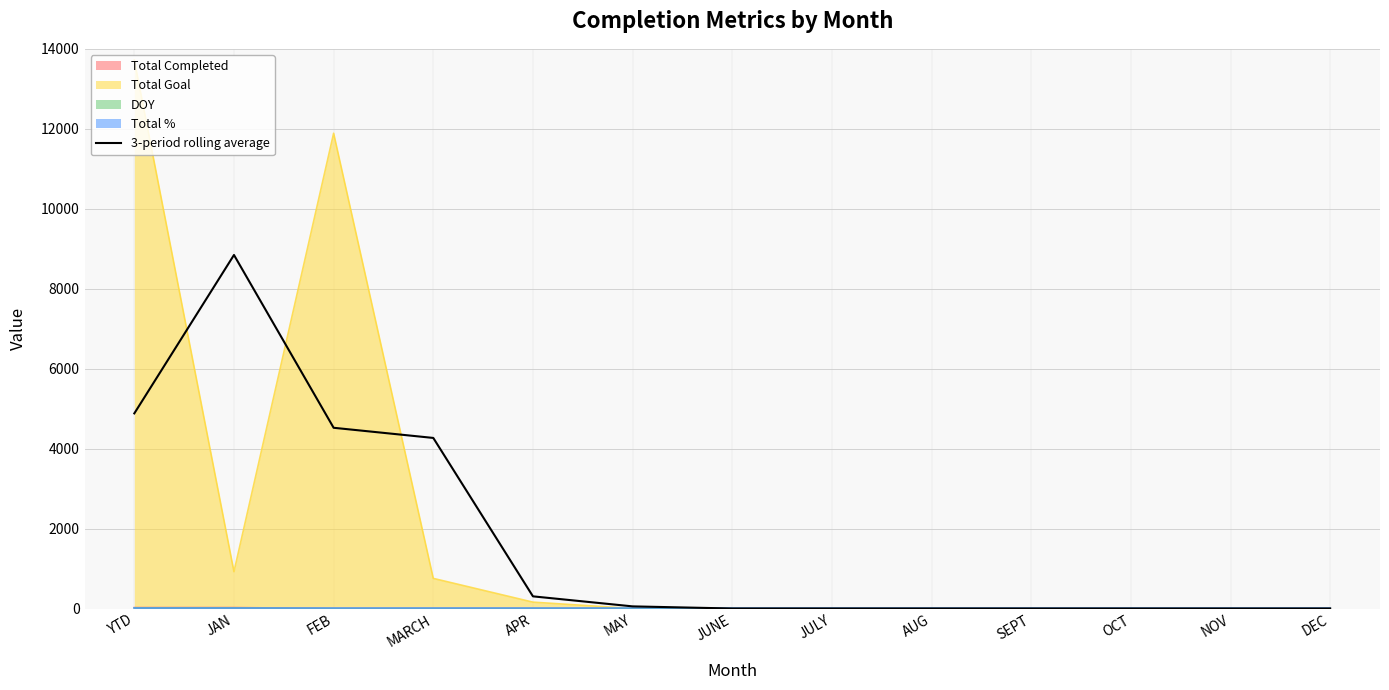

What is the ratio of the value at FEB to the value at YTD?

0.9